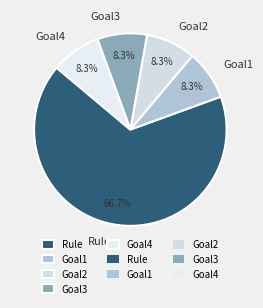

What portion of the pie excludes Goal3?

91.7%